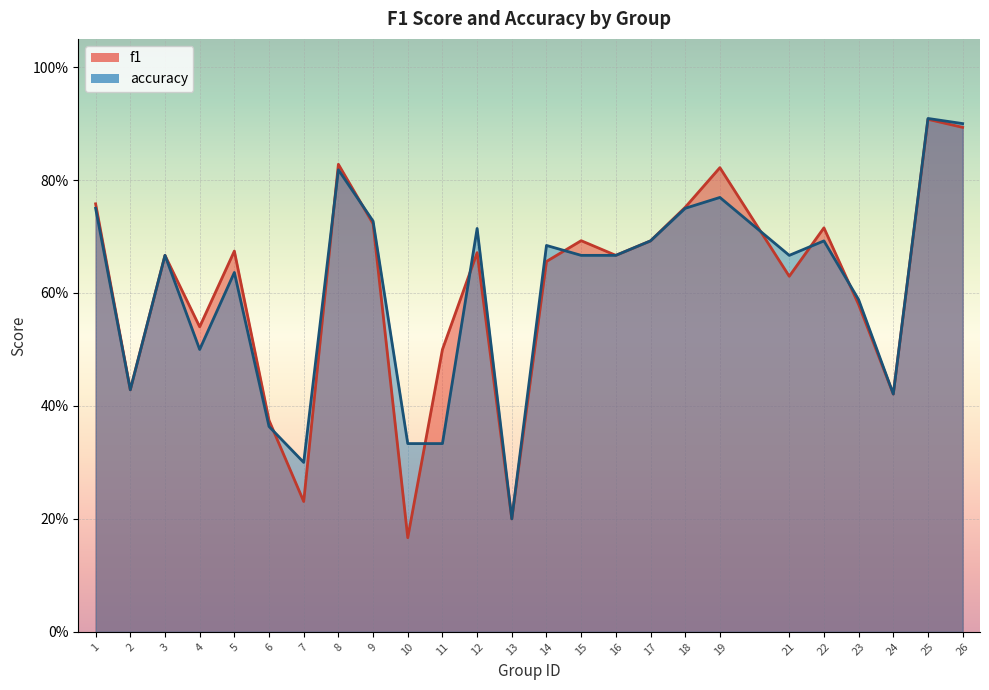

Which series ends up on top after the final intersection of f1 and accuracy?

accuracy